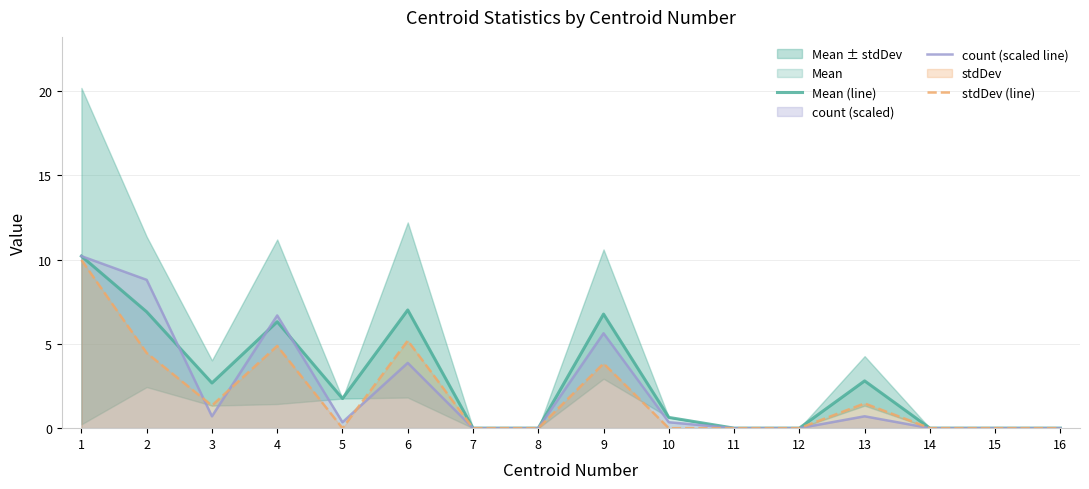

How many intersections are there between Mean (line) and count (scaled line)?

3